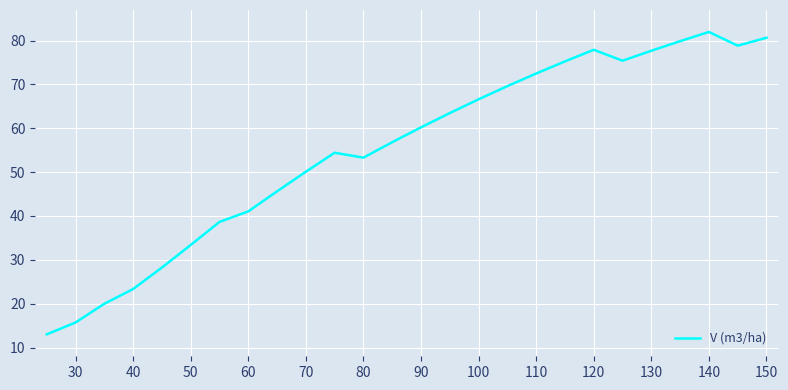

What is the minimum value shown in the chart?

13.0